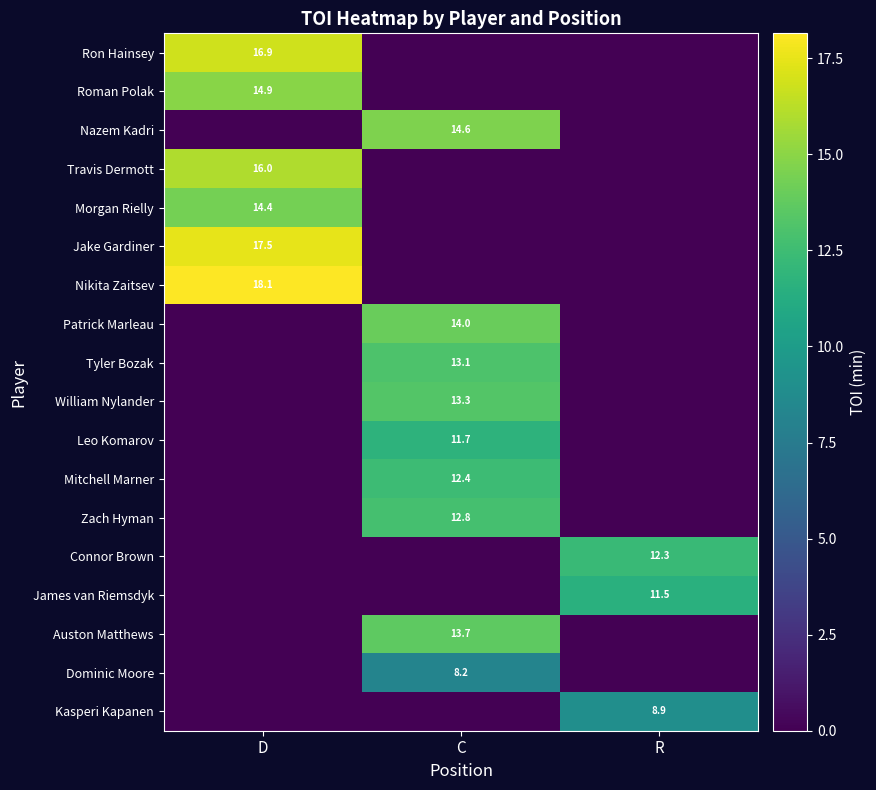

Is the value of Zach Hyman at C greater than the value of Roman Polak at D?

No